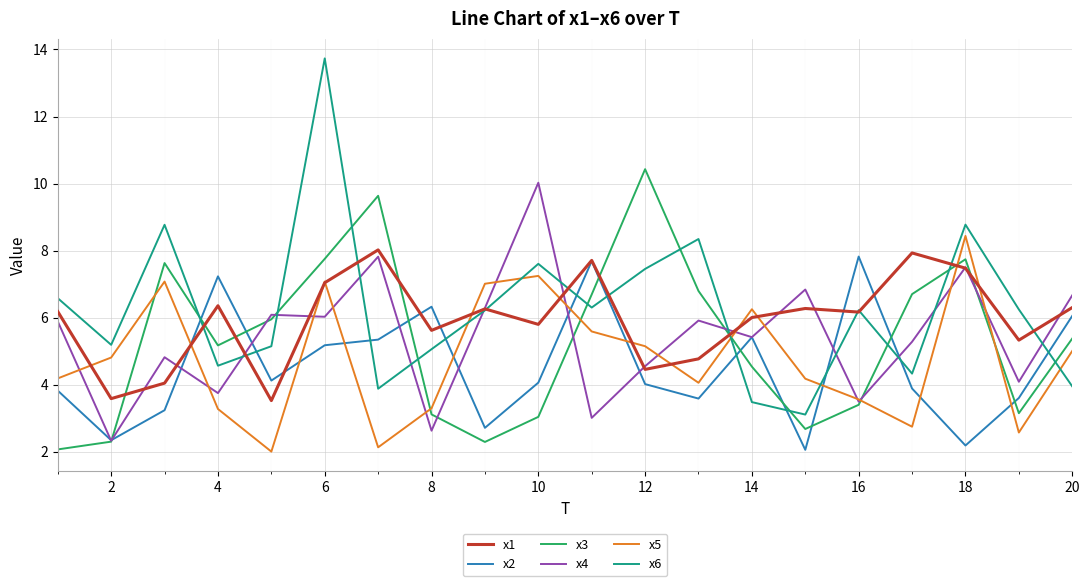

What is the maximum value for x5?

8.4